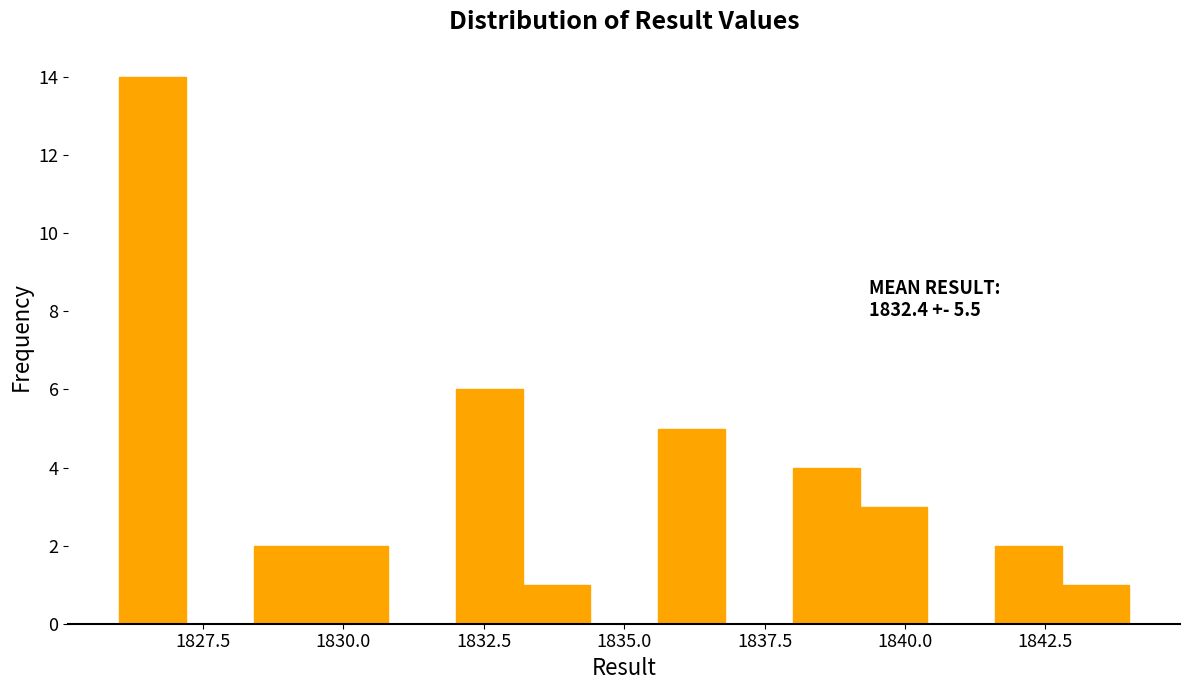

Read against the x-axis, roughly where is the centre of the tallest bar?

1826.5